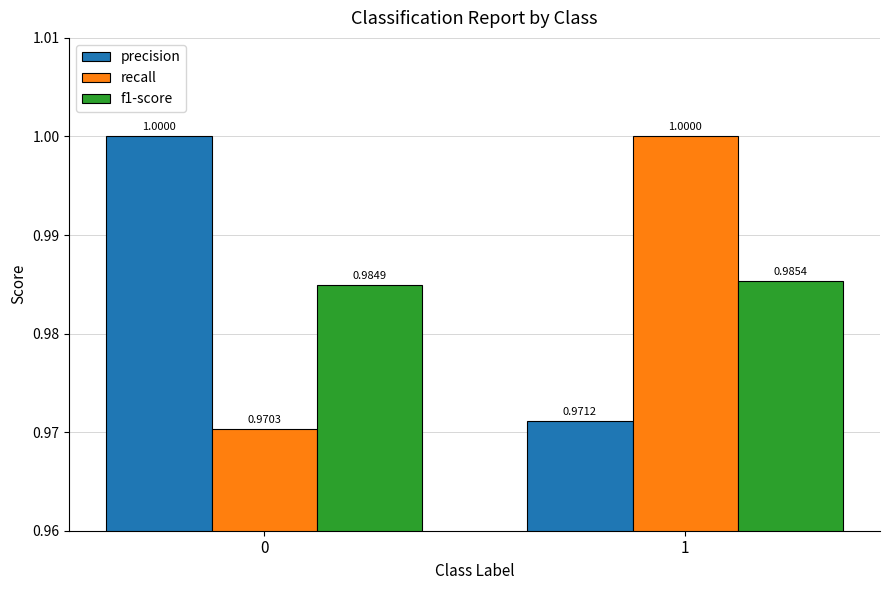

How many f1-score values are between 0 and 1?

2